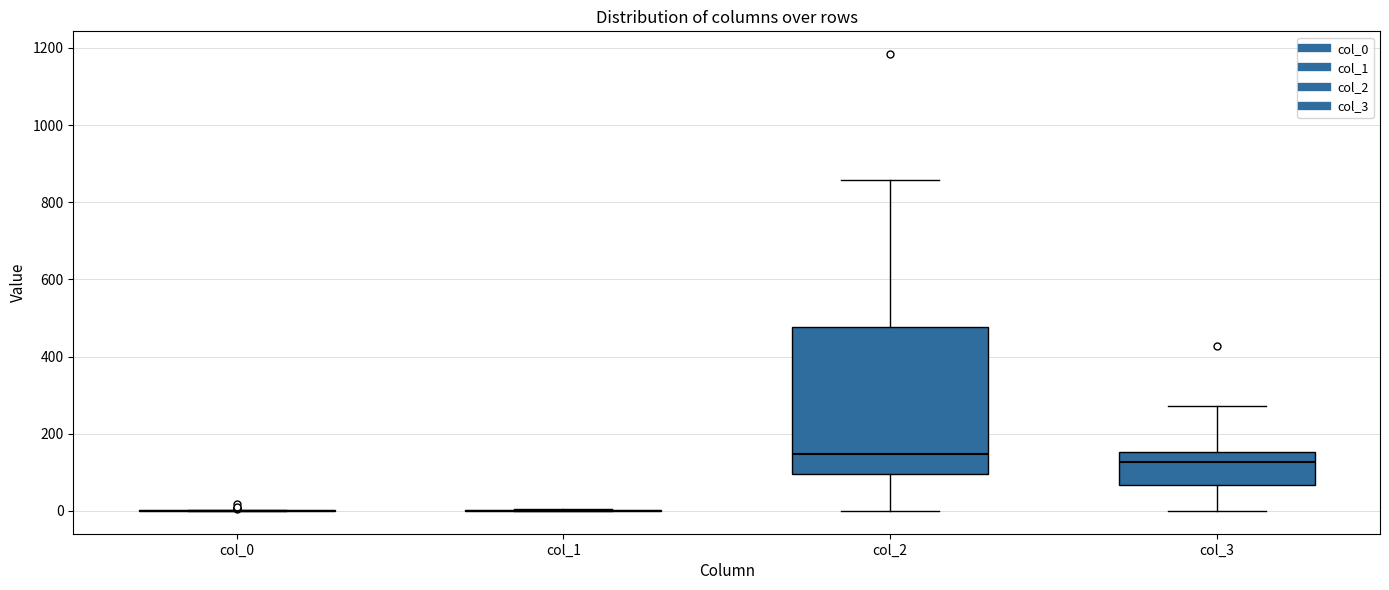

Comparing the boxes themselves (not the whiskers), which one is the tallest?

col_2